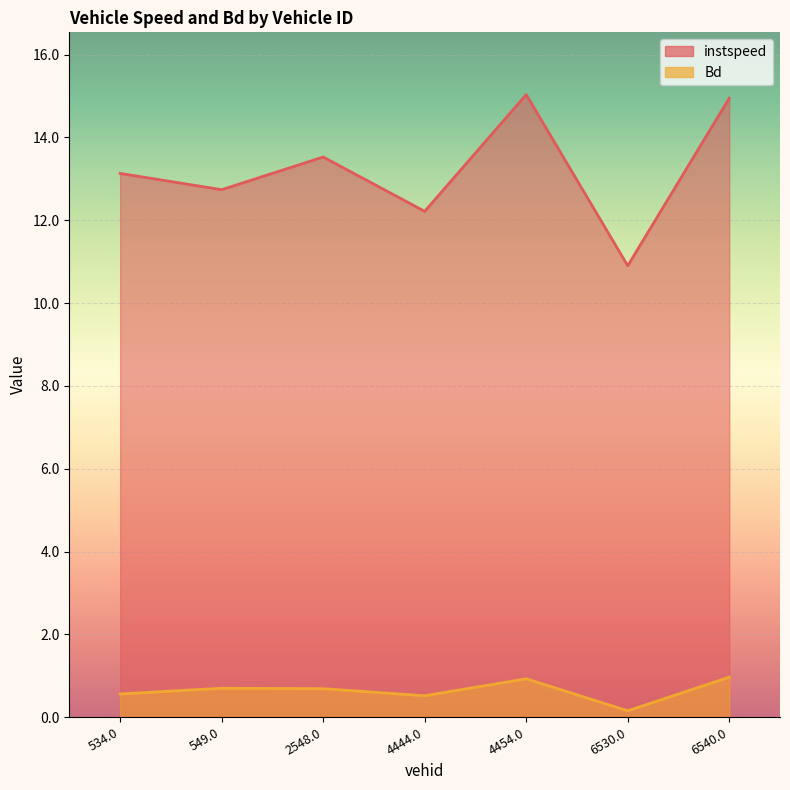

Is it true that Bd equals 0.6 at 6540.0?

False